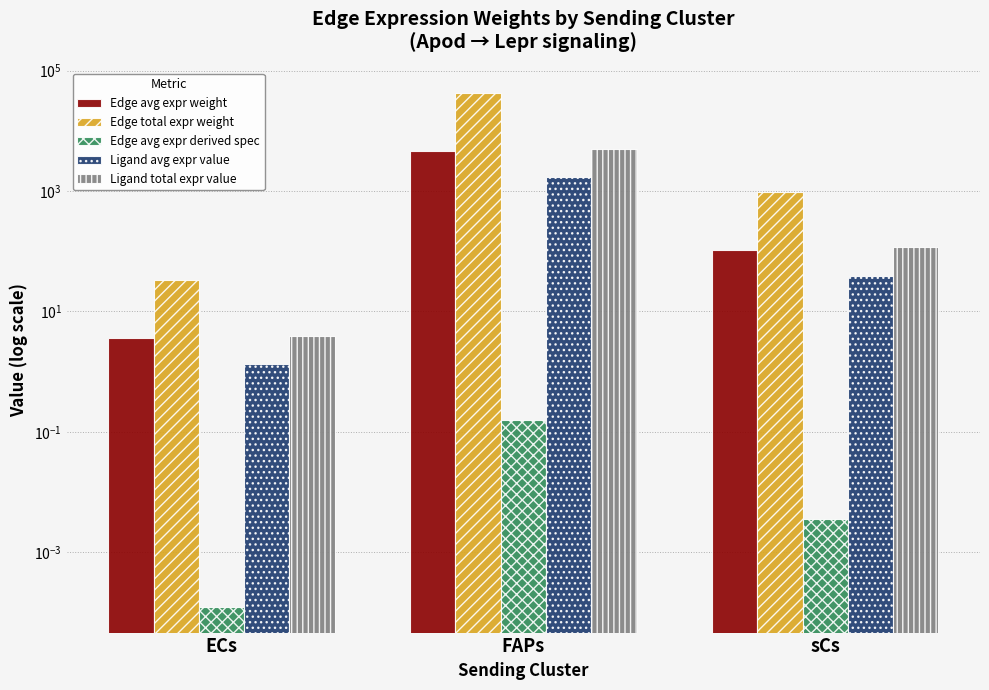

At which category is the sum across all series the highest?

FAPs